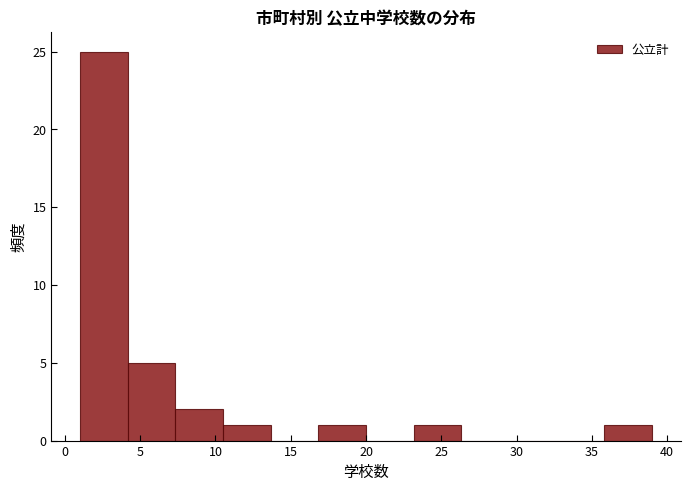

Reading left to right, list every bar in this chart as the range it spans on the x-axis followed by its height. Neither the bar edges nor the heights are printed on the chart, so give them approximately, as read against the axes.

1.0 to 4.0: 25
4.0 to 7.5: 5
7.5 to 10.5: 2
10.5 to 13.5: 1
13.5 to 17.0: 0
17.0 to 20.0: 1
20.0 to 23.0: 0
23.0 to 26.5: 1
26.5 to 29.5: 0
29.5 to 32.5: 0
32.5 to 36.0: 0
36.0 to 39.0: 1